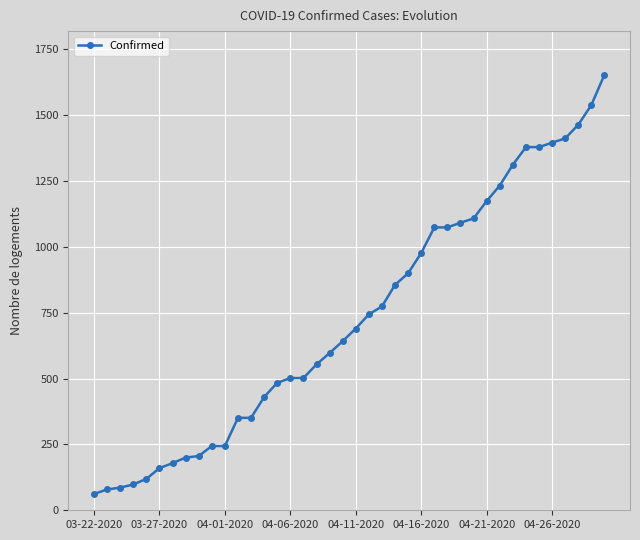

What is the value of the 20th point from the left?

642